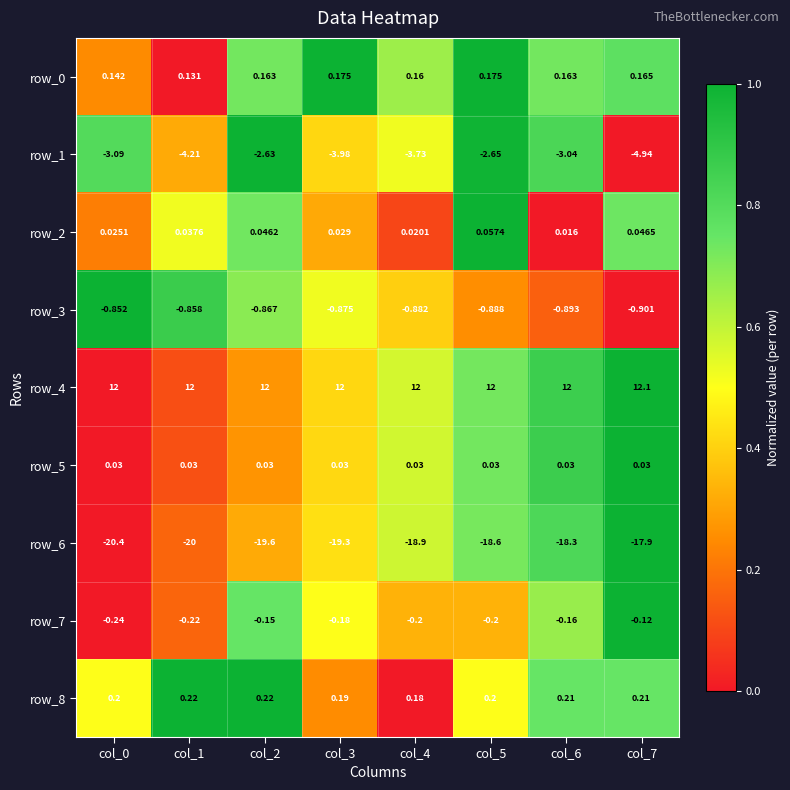

What is the sum of the row_7 values at col_1 and col_3?

-0.4